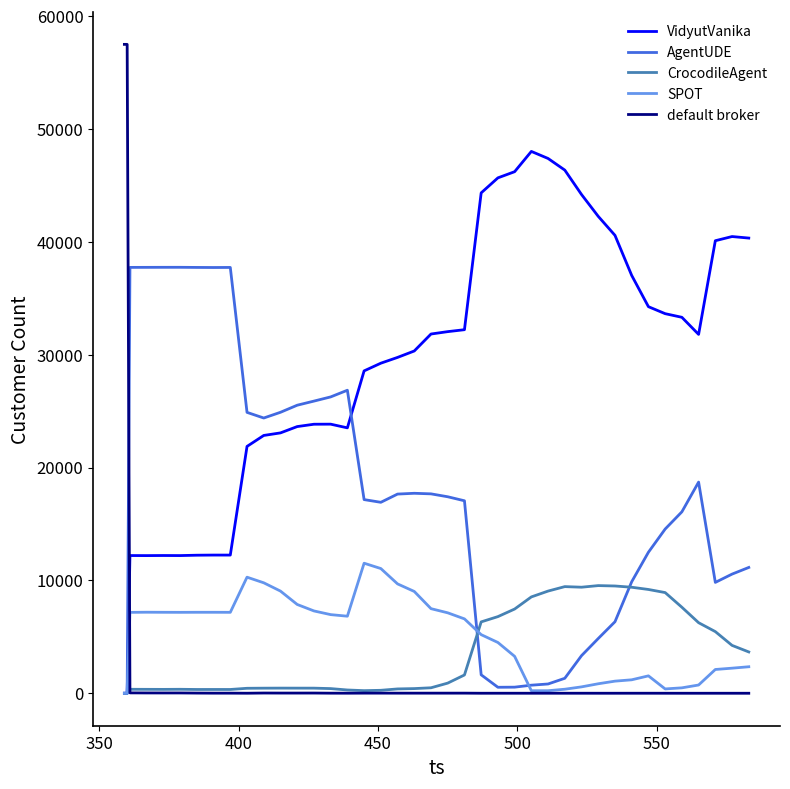

Which series has the largest range (max minus min)?

default broker